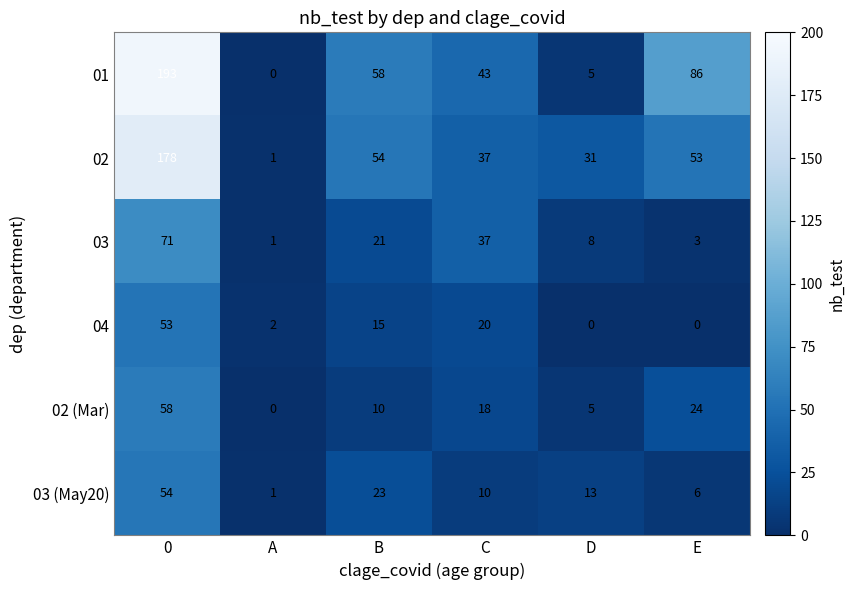

What is the maximum value shown in the chart?

193